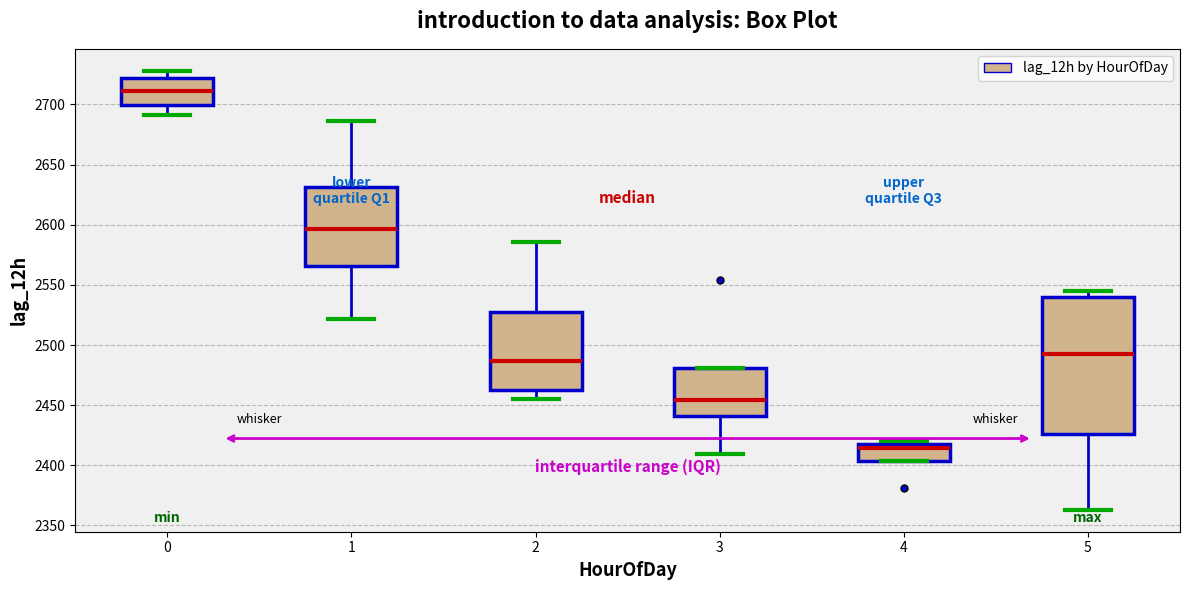

Which box has the lowest median line?

4